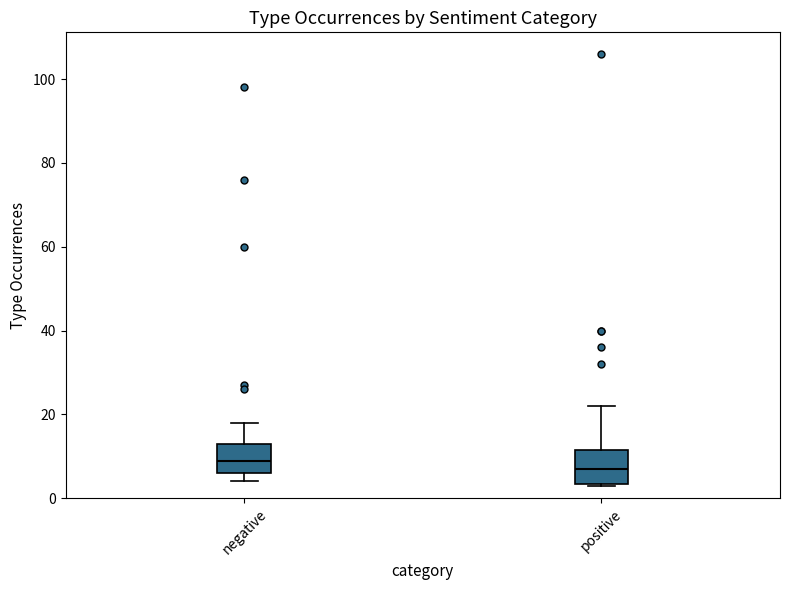

Where does the median line of the box for positive sit on the y-axis? The values are not printed on the chart, so give them approximately, as read against the axis.

8